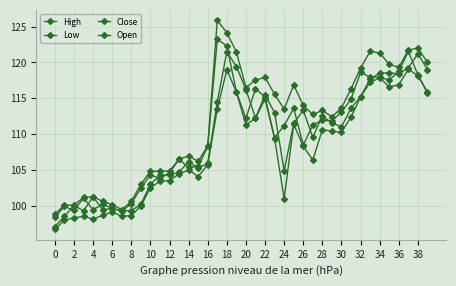

What is the average value of the Open series?

109.4